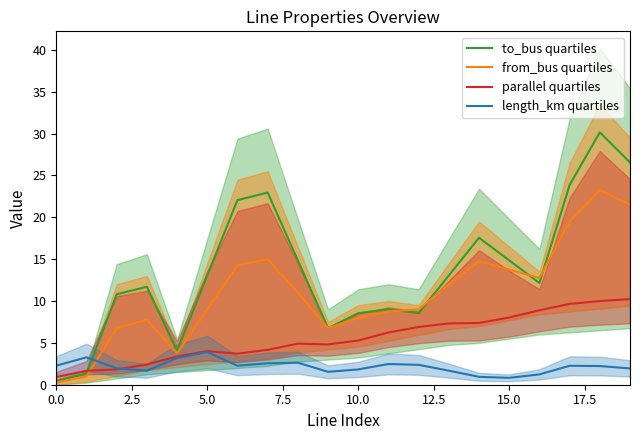

Which has a higher value, 13 or 5.0?

13